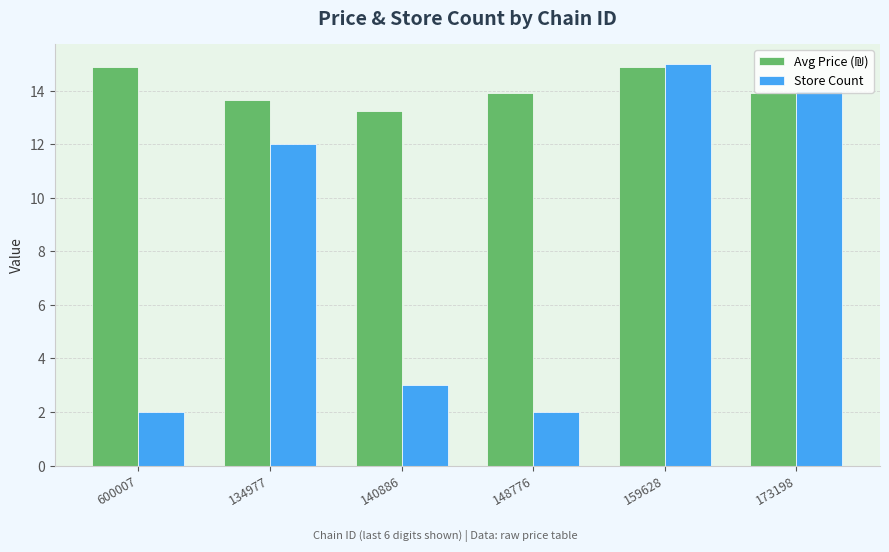

How many groups of bars are there?

6